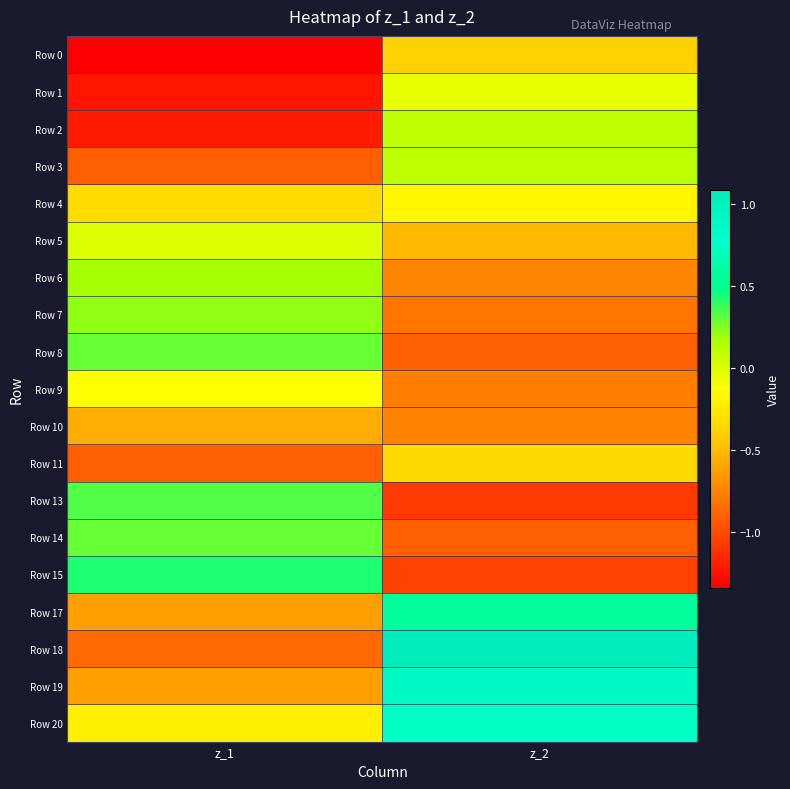

Reading left to right, transcribe all the data shown in this chart.

Row 0: z_1=-1.3	z_2=-0.4
Row 1: z_1=-1.2	z_2=-0.0
Row 2: z_1=-1.2	z_2=0.1
Row 3: z_1=-0.9	z_2=0.1
Row 4: z_1=-0.3	z_2=-0.2
Row 5: z_1=0.0	z_2=-0.5
Row 6: z_1=0.2	z_2=-0.7
Row 7: z_1=0.2	z_2=-0.8
Row 8: z_1=0.3	z_2=-0.9
Row 9: z_1=-0.1	z_2=-0.8
Row 10: z_1=-0.6	z_2=-0.8
Row 11: z_1=-0.9	z_2=-0.3
Row 13: z_1=0.3	z_2=-1.1
Row 14: z_1=0.3	z_2=-0.9
Row 15: z_1=0.4	z_2=-1.1
Row 17: z_1=-0.6	z_2=0.6
Row 18: z_1=-0.9	z_2=1.1
Row 19: z_1=-0.6	z_2=0.9
Row 20: z_1=-0.2	z_2=0.7